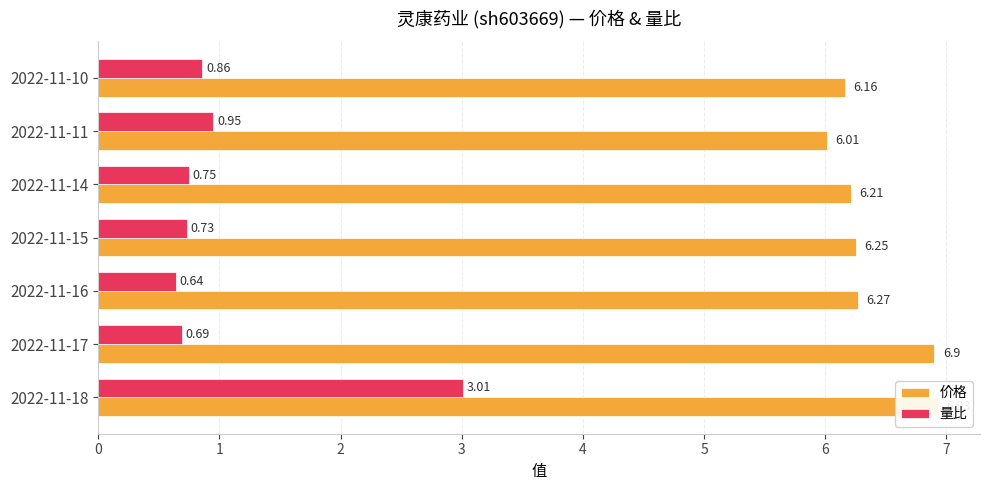

What is the maximum value for 价格?

6.9